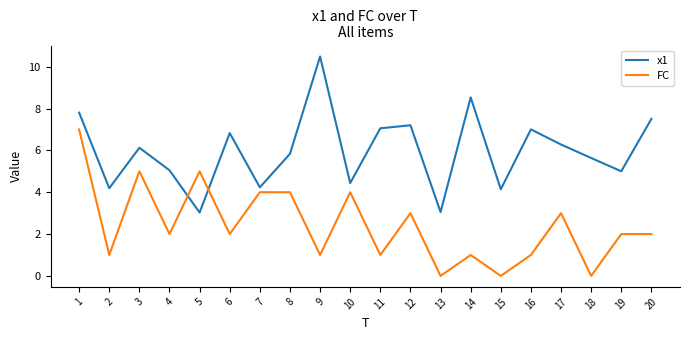

What is the highest value of the FC series?

7.0